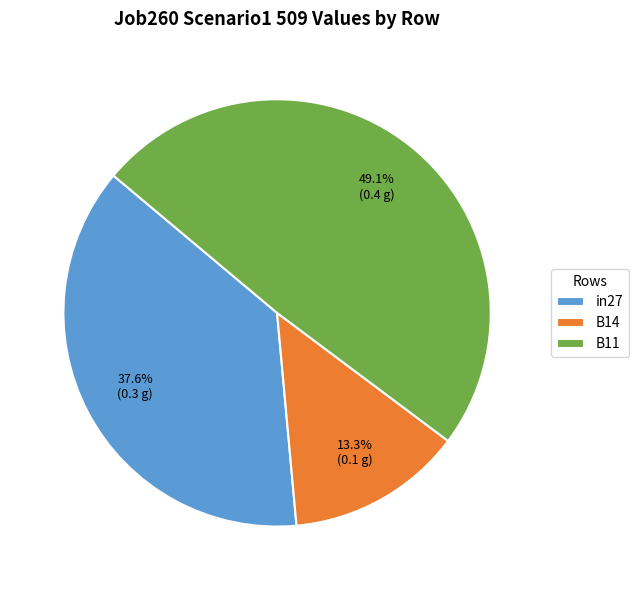

How many slices are in this pie chart?

3